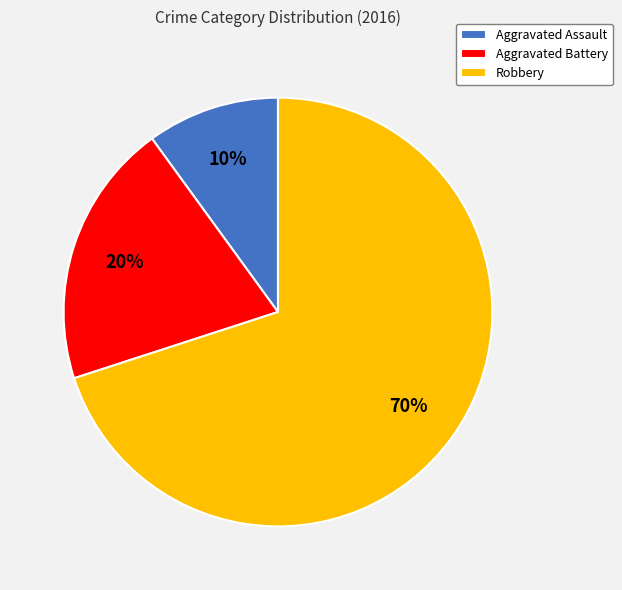

To the nearest percent, what percentage of the pie is Aggravated Assault?

10%